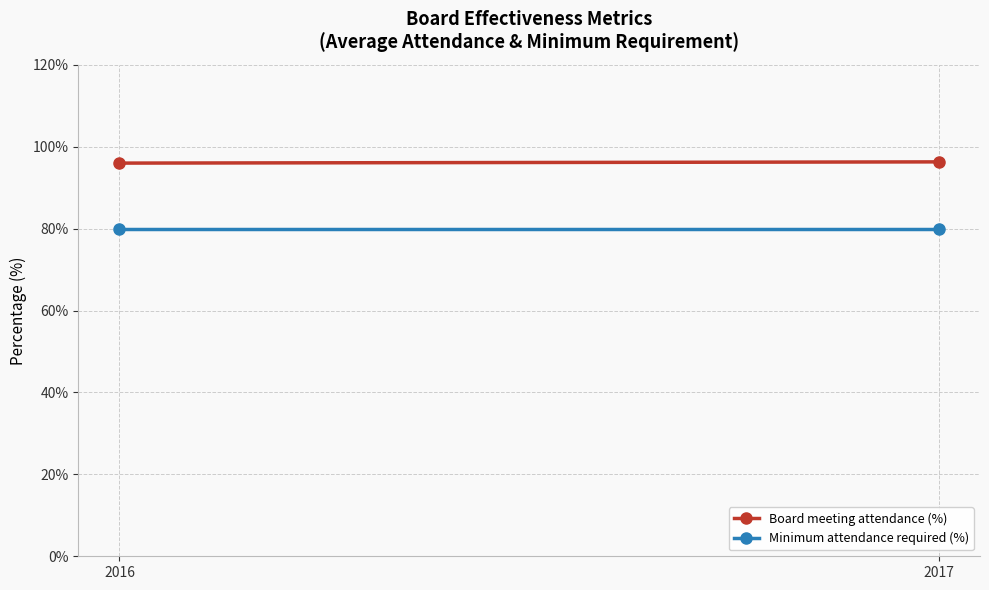

What is the total value across all series at 2016?

176.0